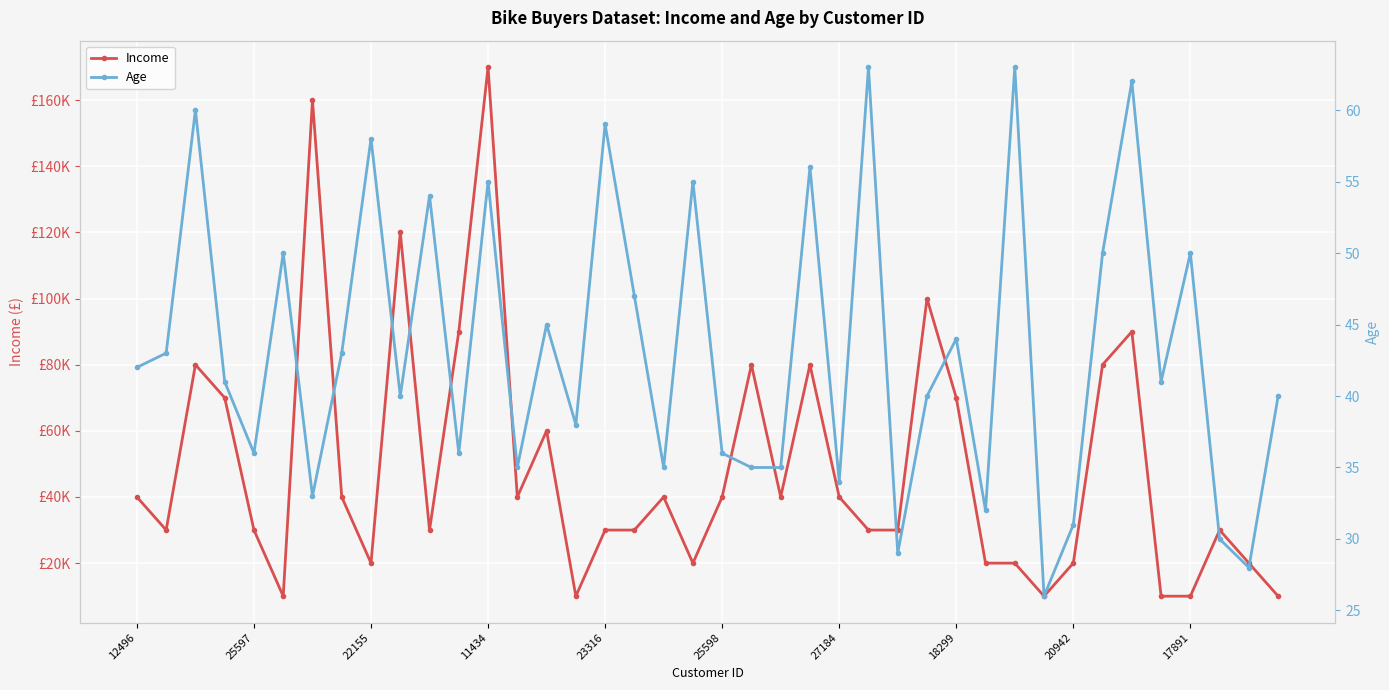

True or false: Age has more than 2 interior local peaks.

True